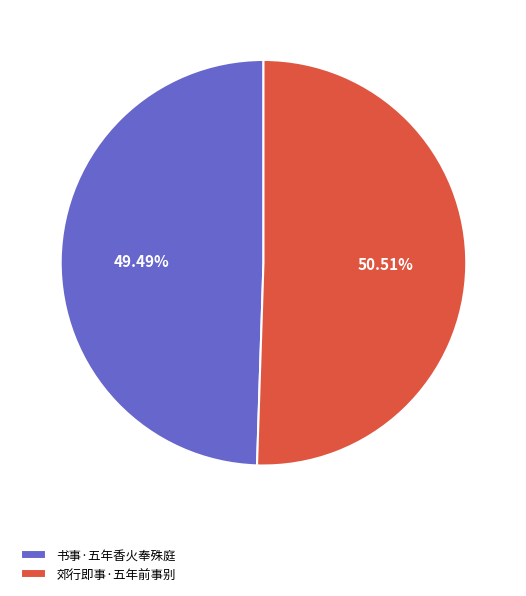

To the nearest percent, what is the difference between the 书事·五年香火奉殊庭 and 郊行即事·五年前事别 slice percentages?

1%